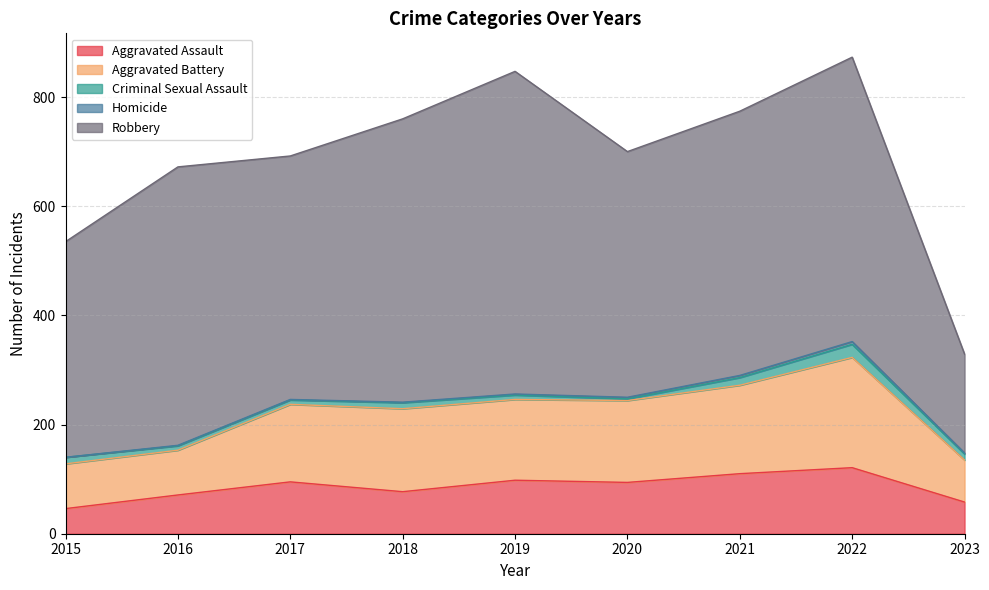

True or false: Homicide has a value of 2 at 2019.

True